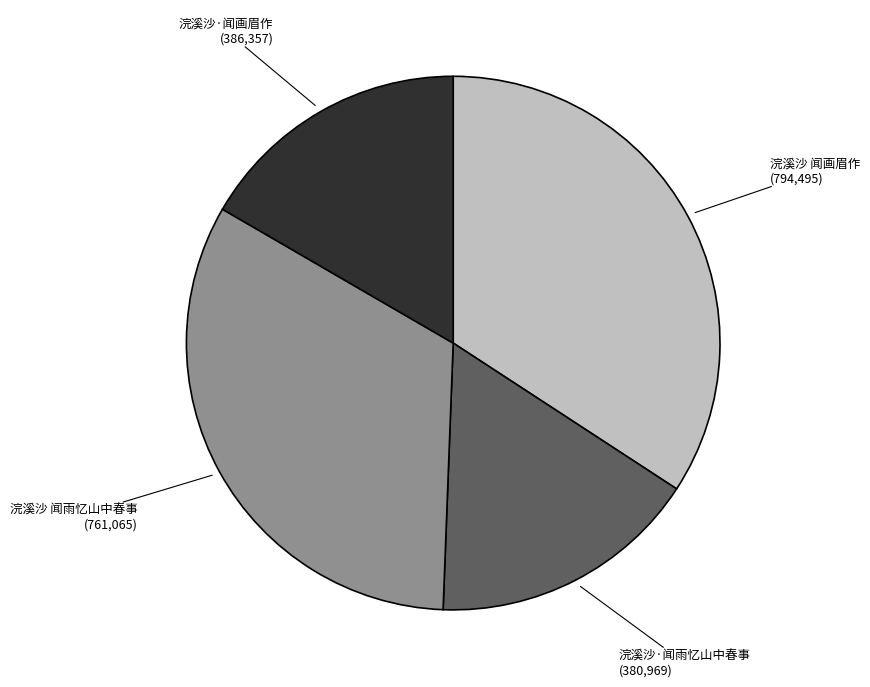

Is there a majority slice in this chart?

No